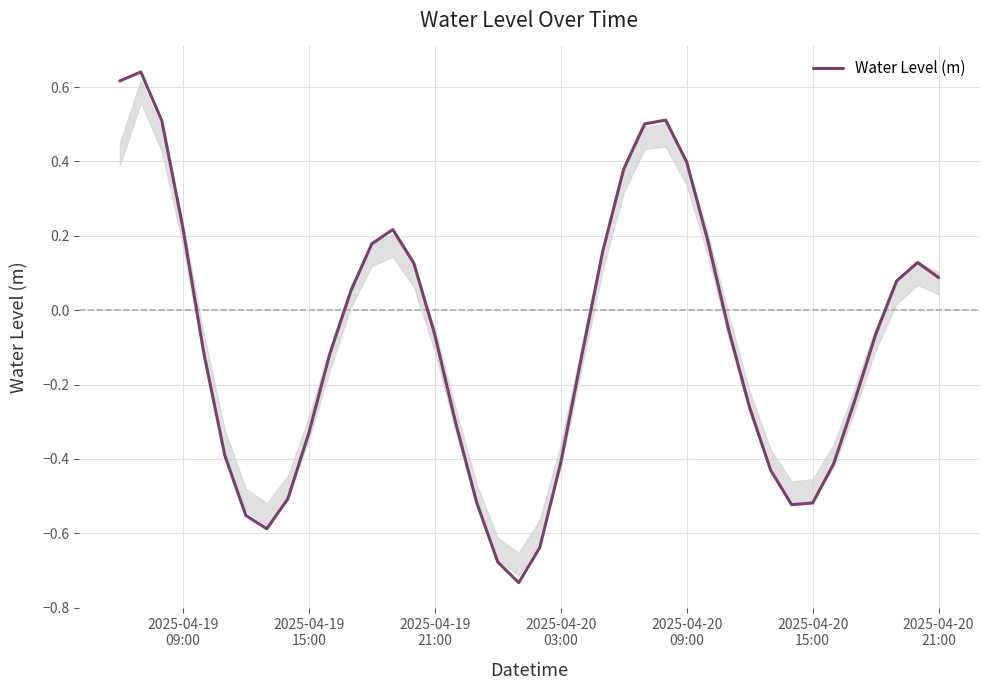

What is the difference between the maximum and minimum values?

1.4